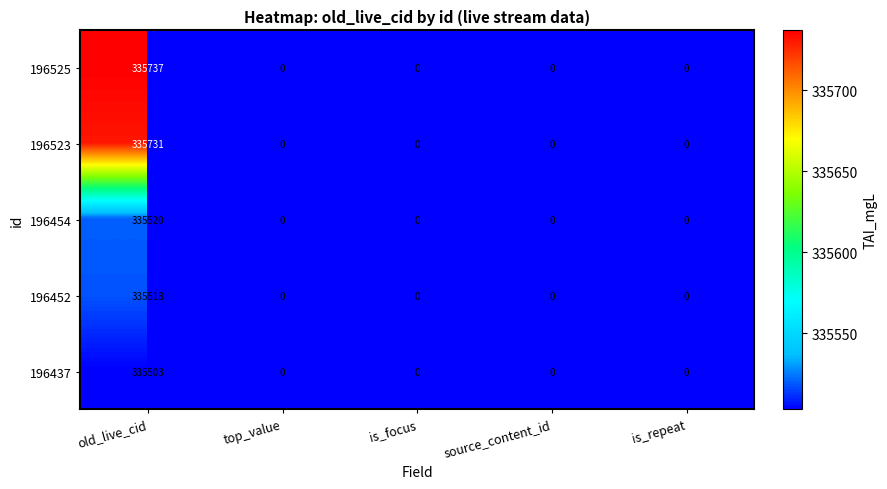

Between old_live_cid and source_content_id, which series saw the biggest shift?

196525